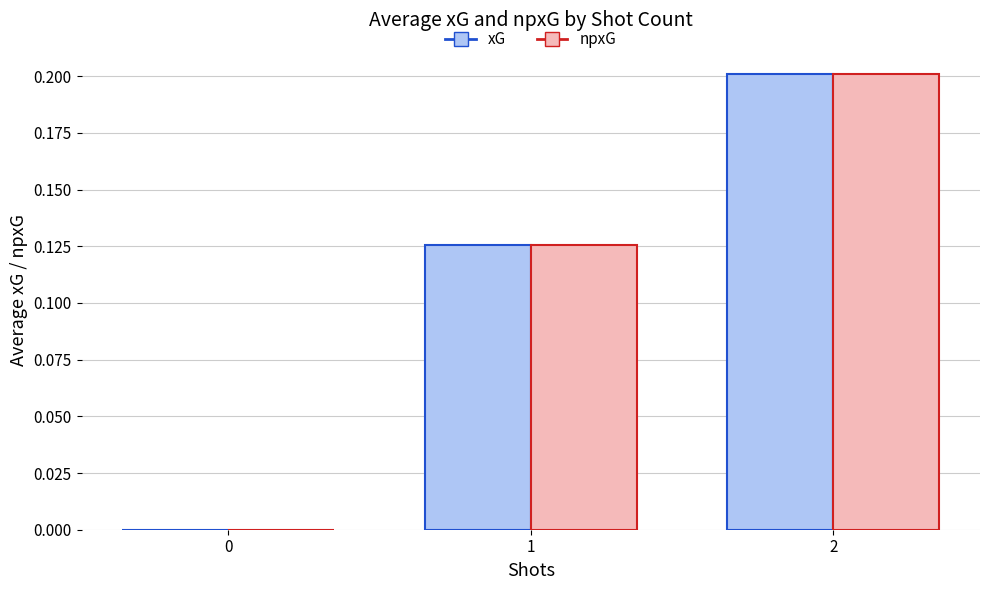

Which category has the highest value across all series?

2